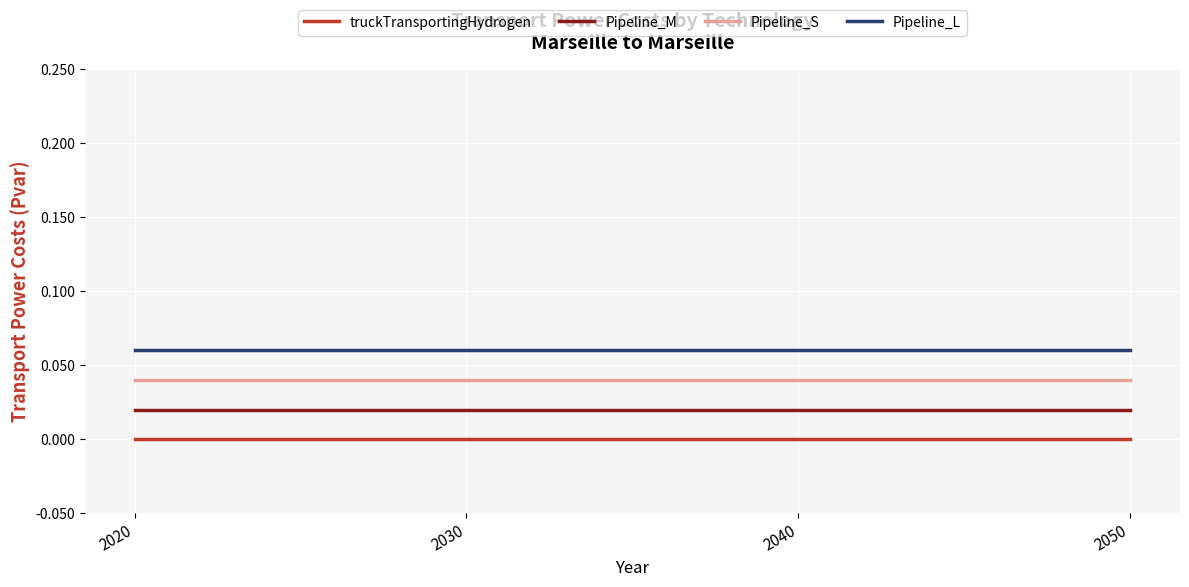

At 2050, list the series in order from largest to smallest.

Pipeline_L, Pipeline_S, Pipeline_M, truckTransportingHydrogen